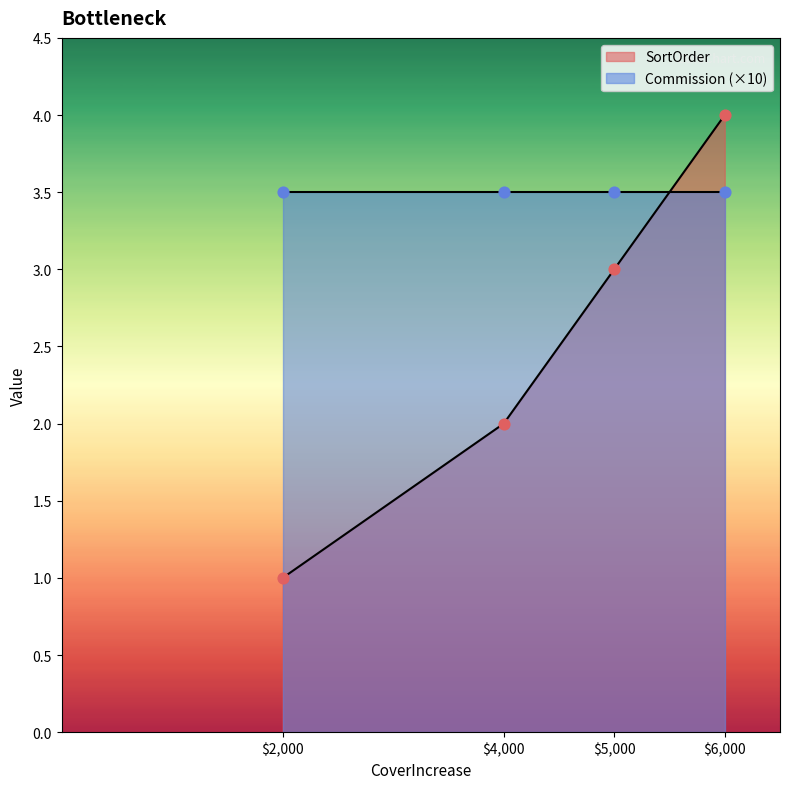

Between 4000 and 6000, which is larger?

6000